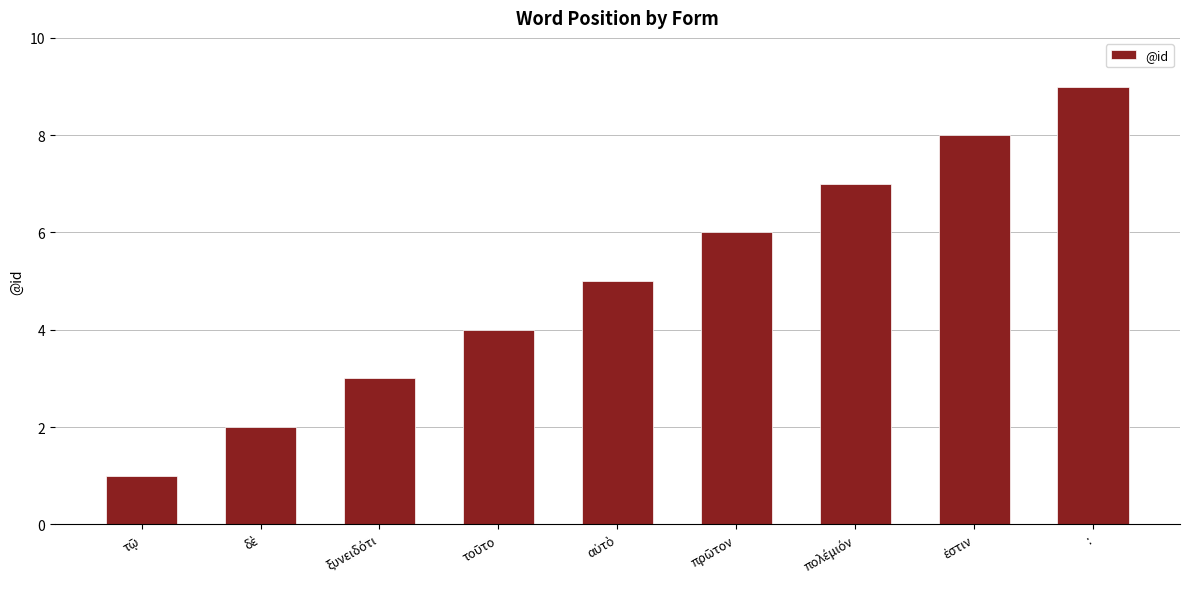

What is the average value?

5